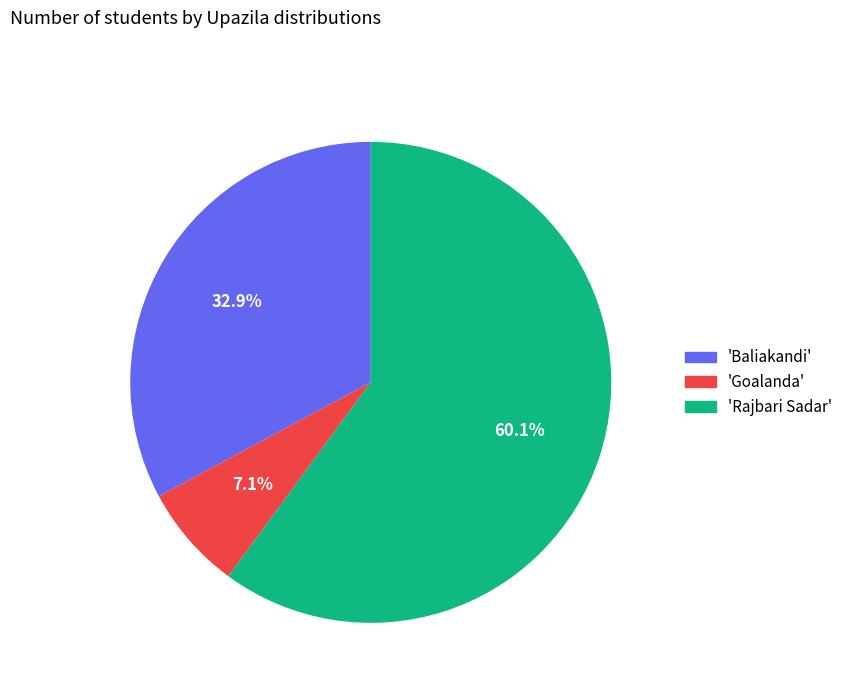

Does any single category account for the majority?

Yes